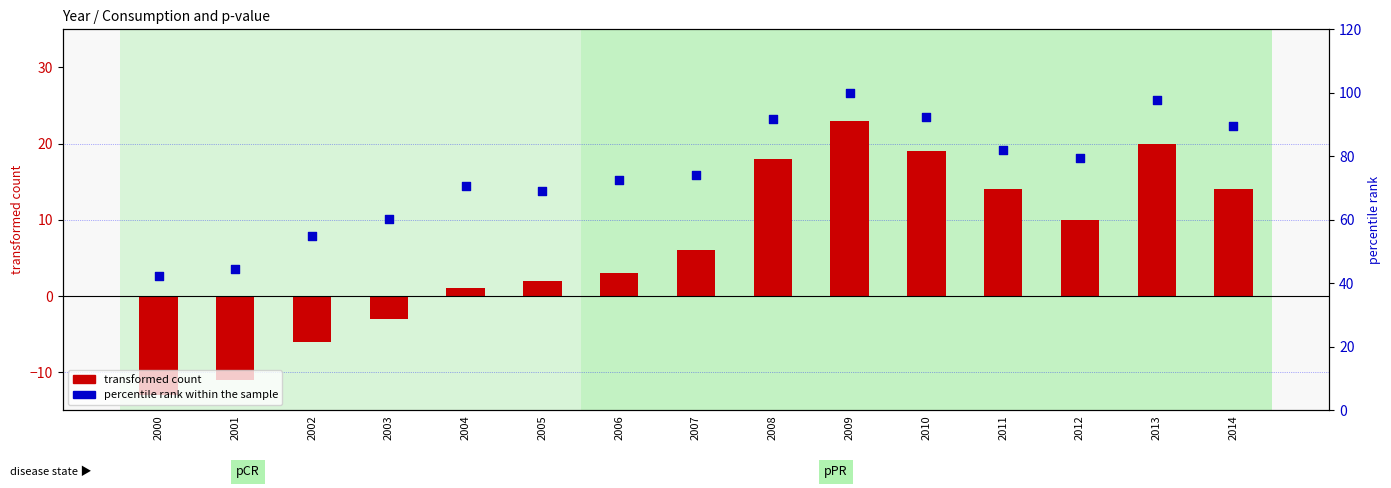

At how many categories does at least one series exceed -7?

15